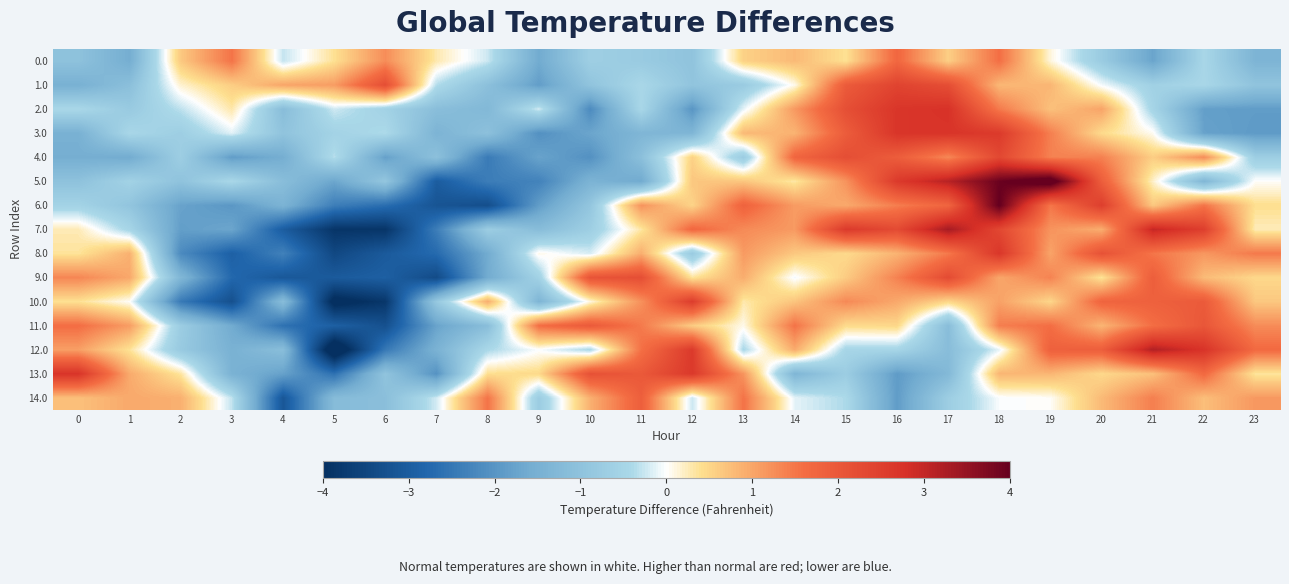

What is the minimum value shown in the chart?

-4.6